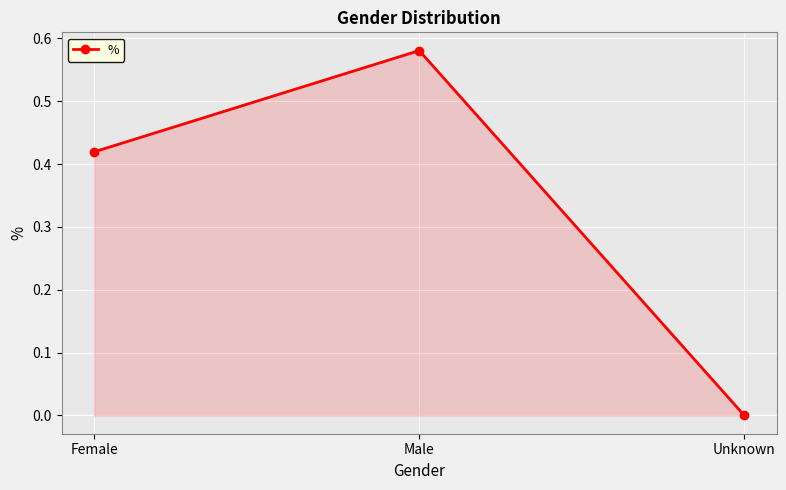

The chart shows a value of 0.0 at Unknown. True or false?

True